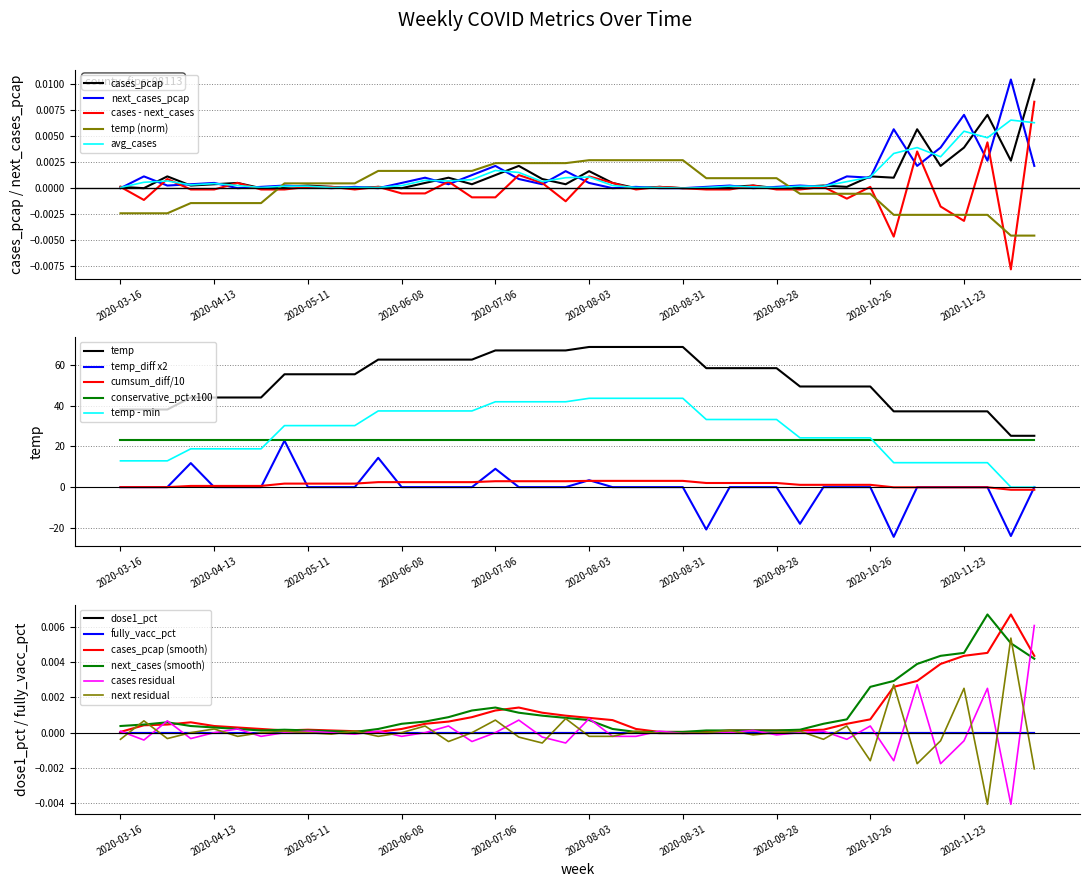

Is the value of cases_pcap at 9 greater than the value of next_cases_pcap at 30?

No